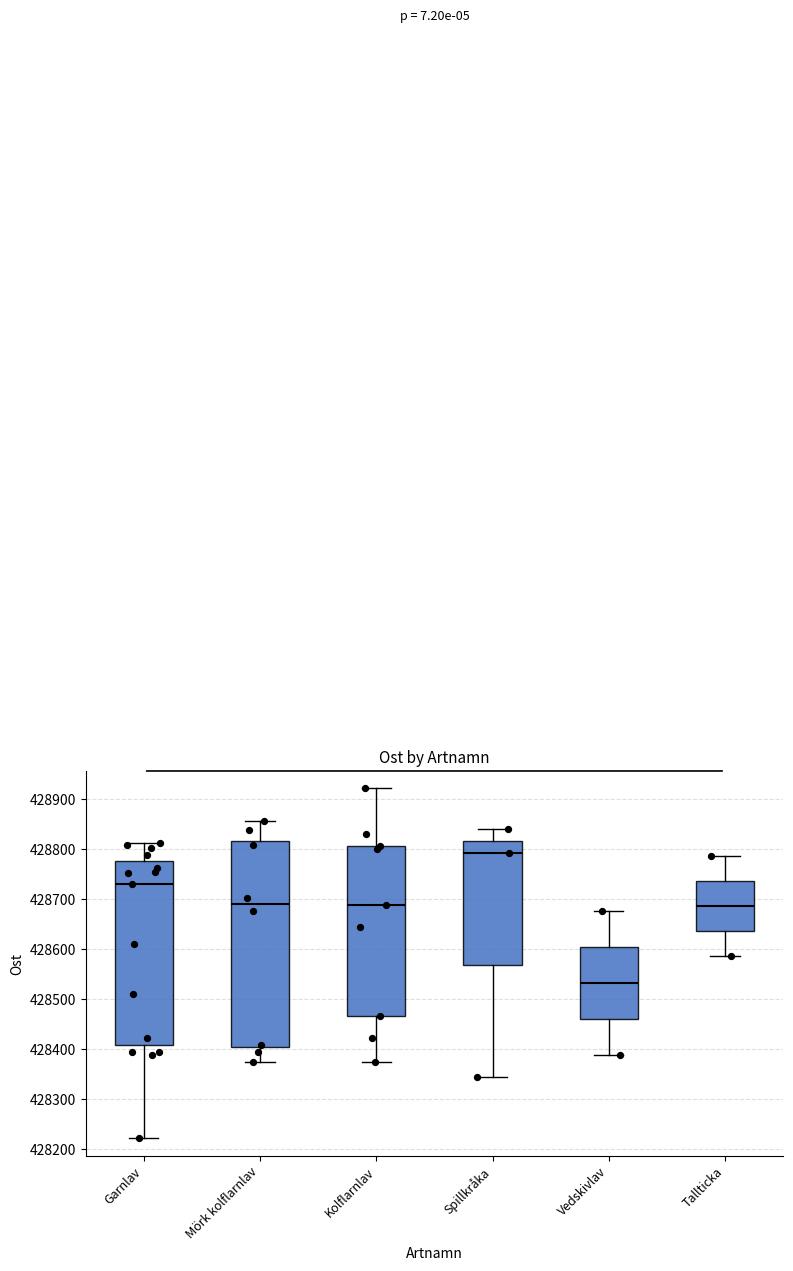

Where does the median line of the box for Vedskivlav sit on the y-axis? The values are not printed on the chart, so give them approximately, as read against the axis.

428530